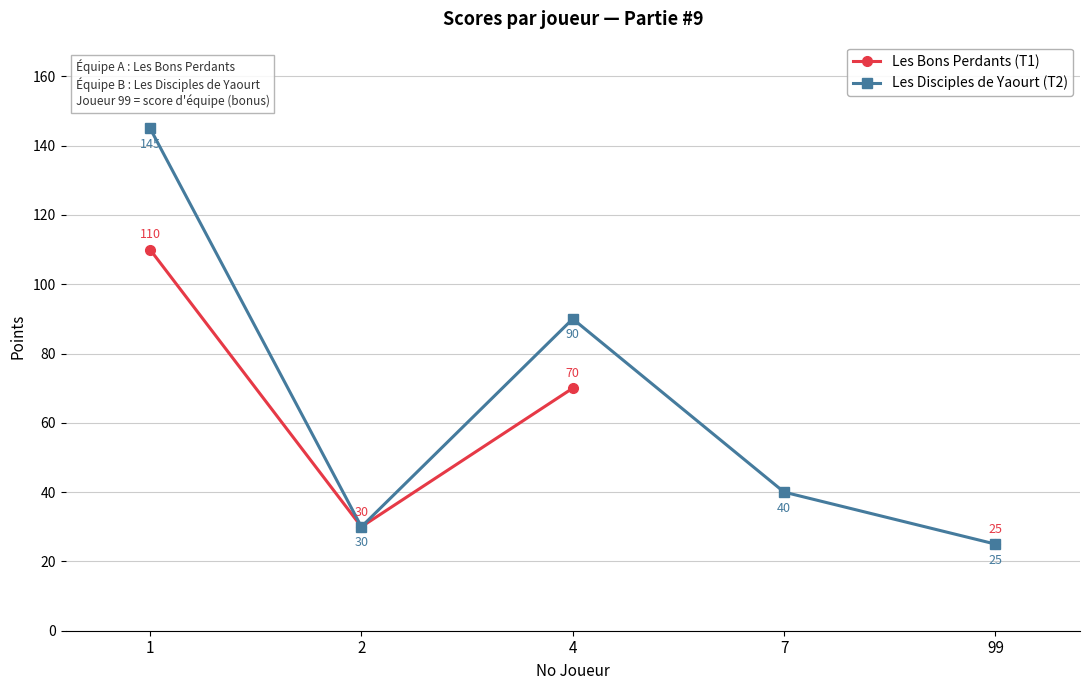

Rank the categories by Les Disciples de Yaourt (T2) value from highest to lowest.

1, 4, 7, 2, 99